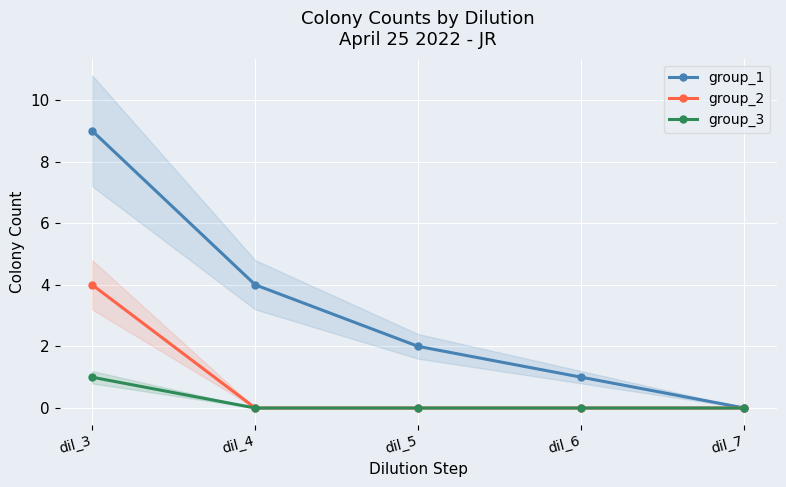

At how many categories does at least one series exceed 2?

2